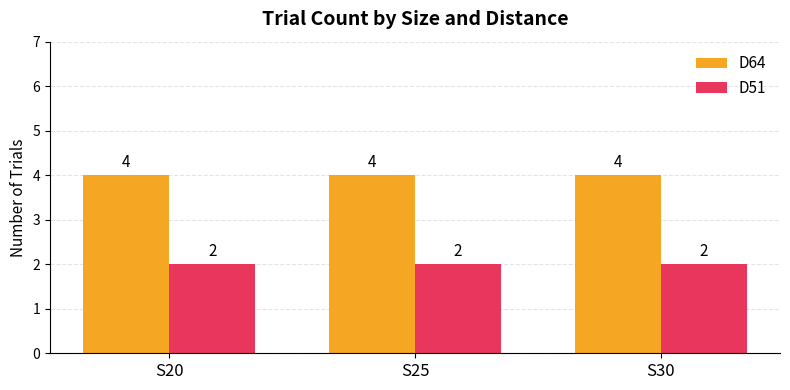

Which series has the largest total across all categories?

D64